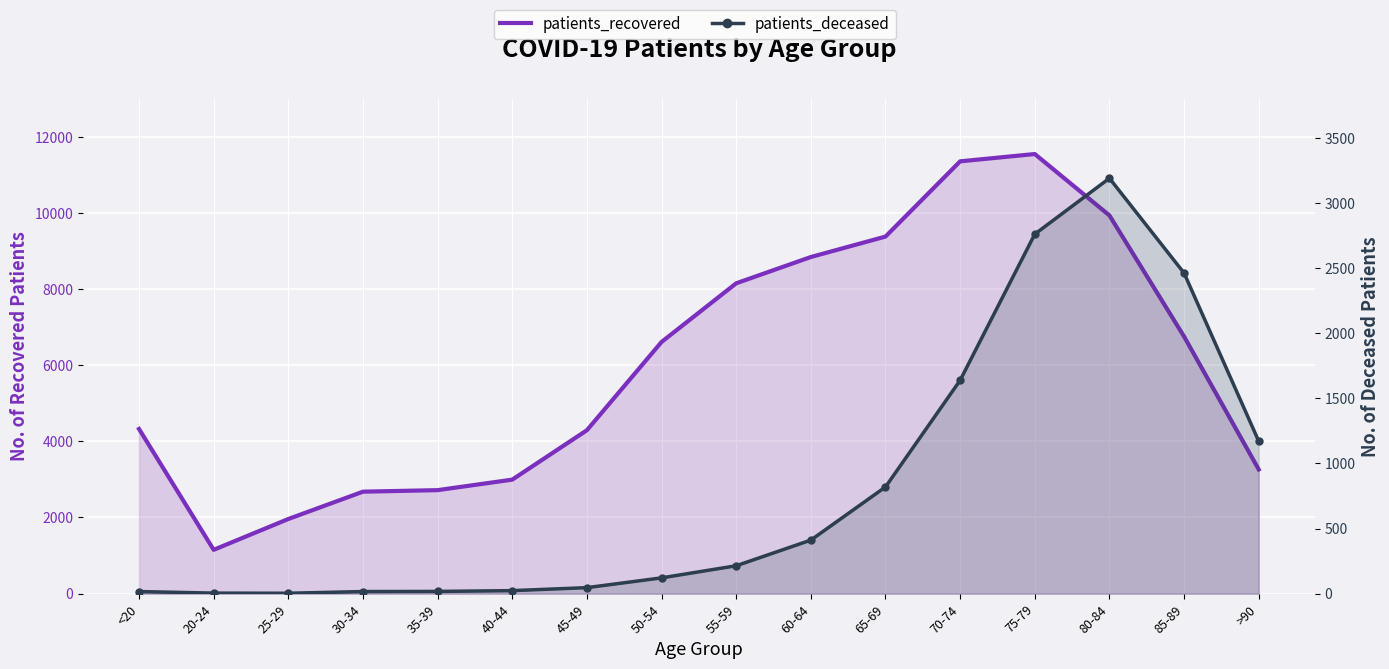

At which category is the sum across all series the highest?

75-79